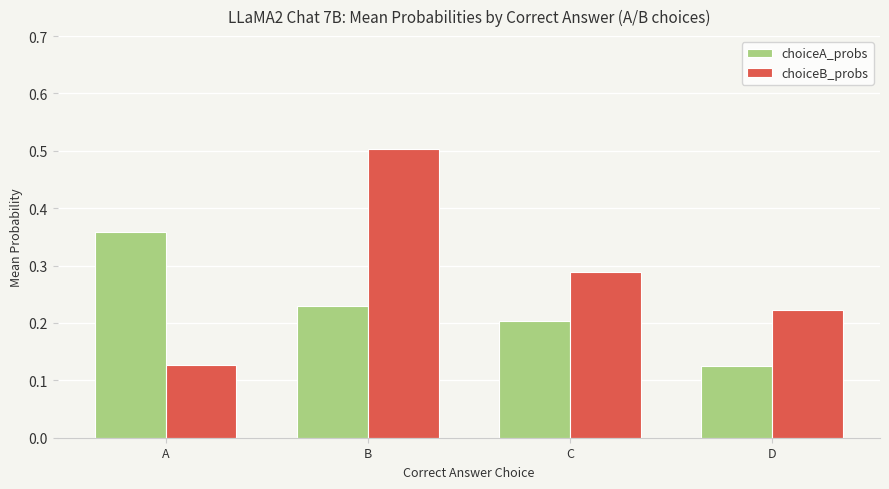

Which series has the widest spread of values?

choiceB_probs